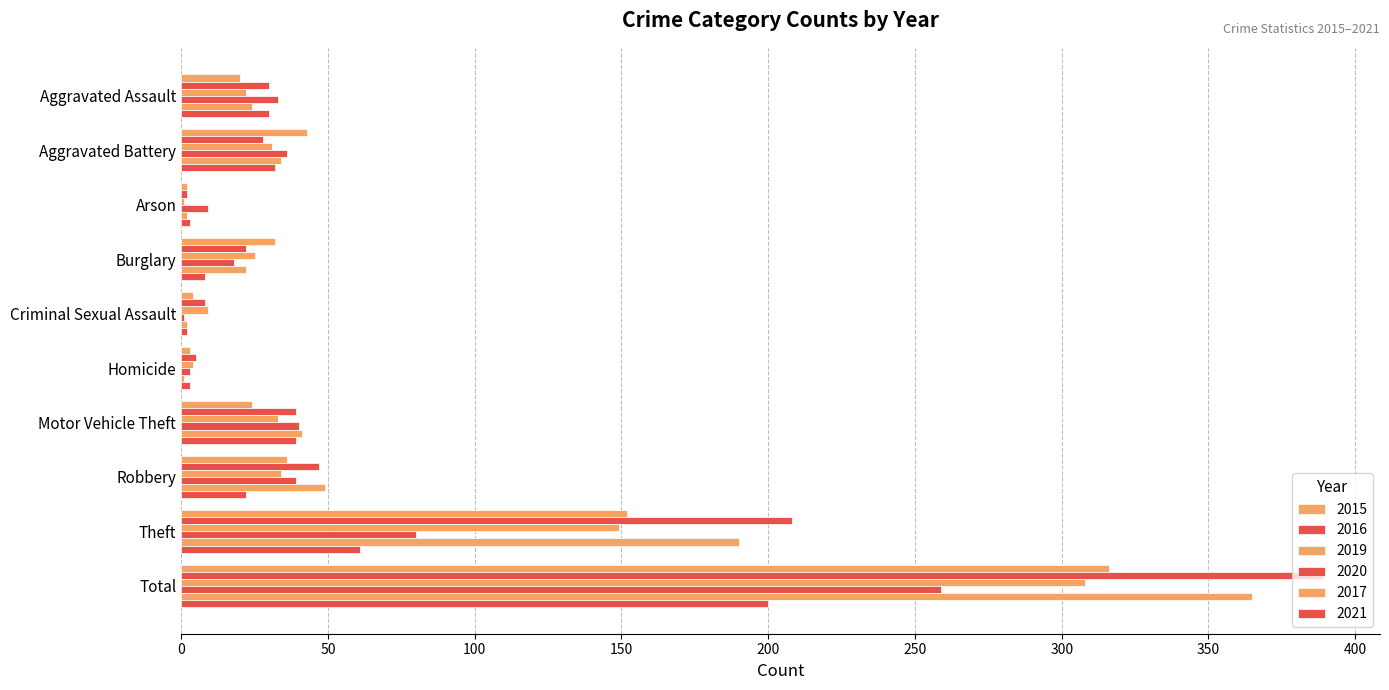

What is the difference between the highest and lowest values at Motor Vehicle Theft?

17